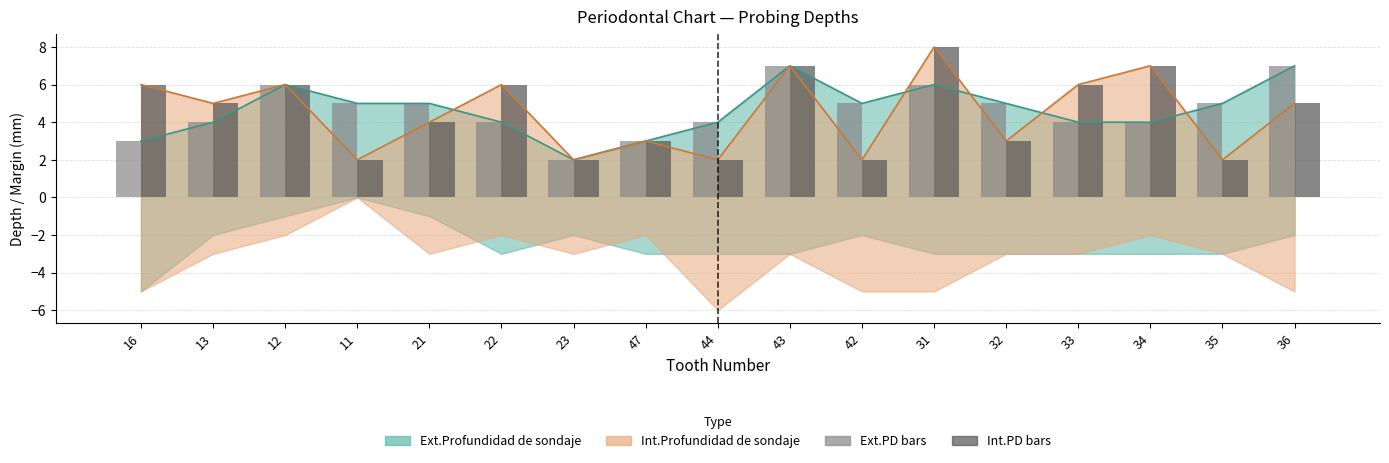

At which category is the sum across all series the highest?

43